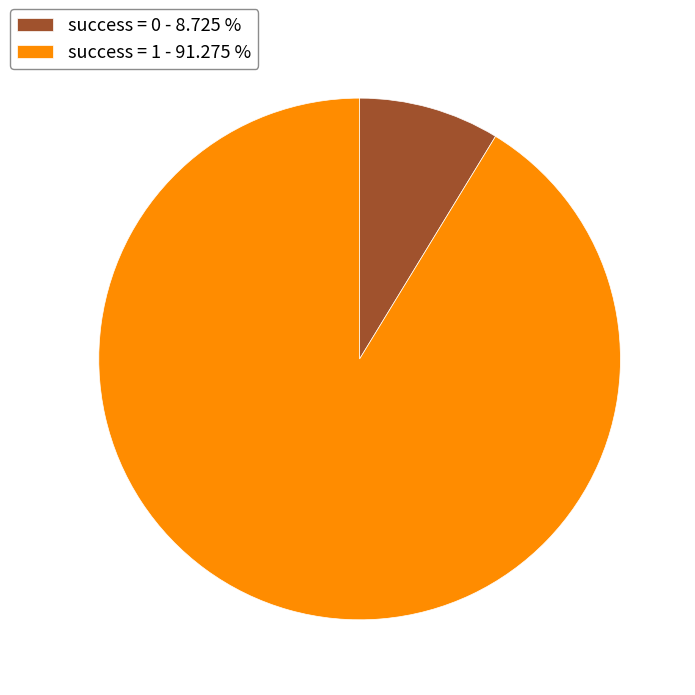

What is the ratio of the value at success = 1 - 91.275 % to the value at success = 0 - 8.725 %?

10.5